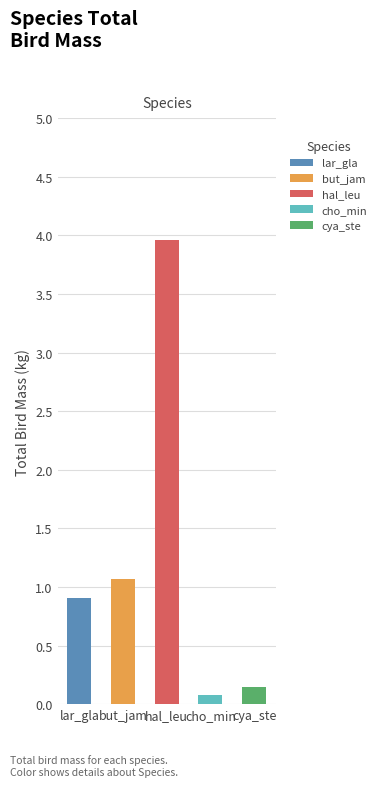

Which category has the highest value across all series?

hal_leu